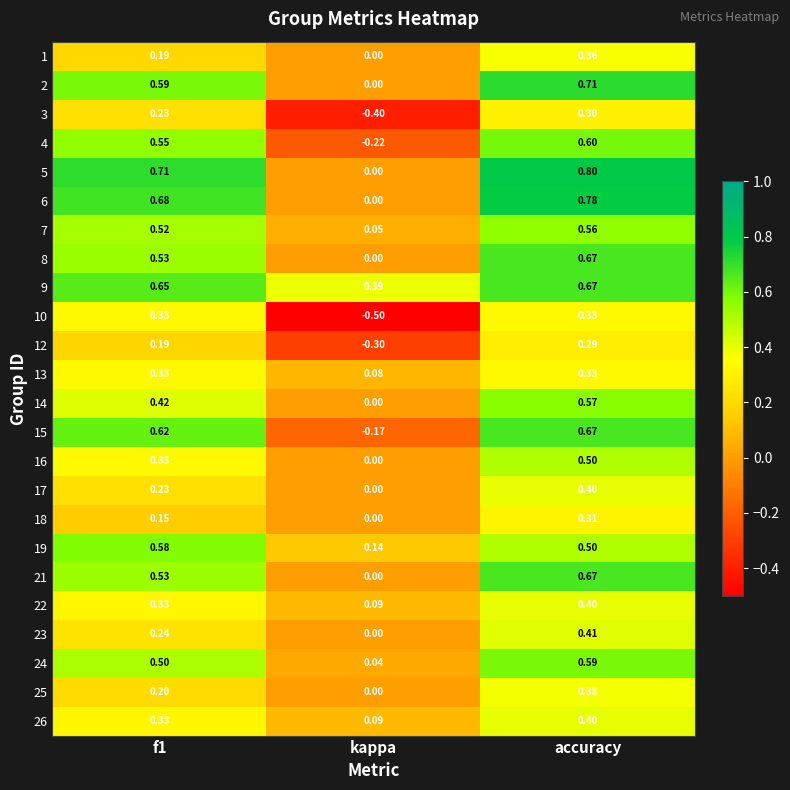

Where is 1 nearest to the value 0?

kappa